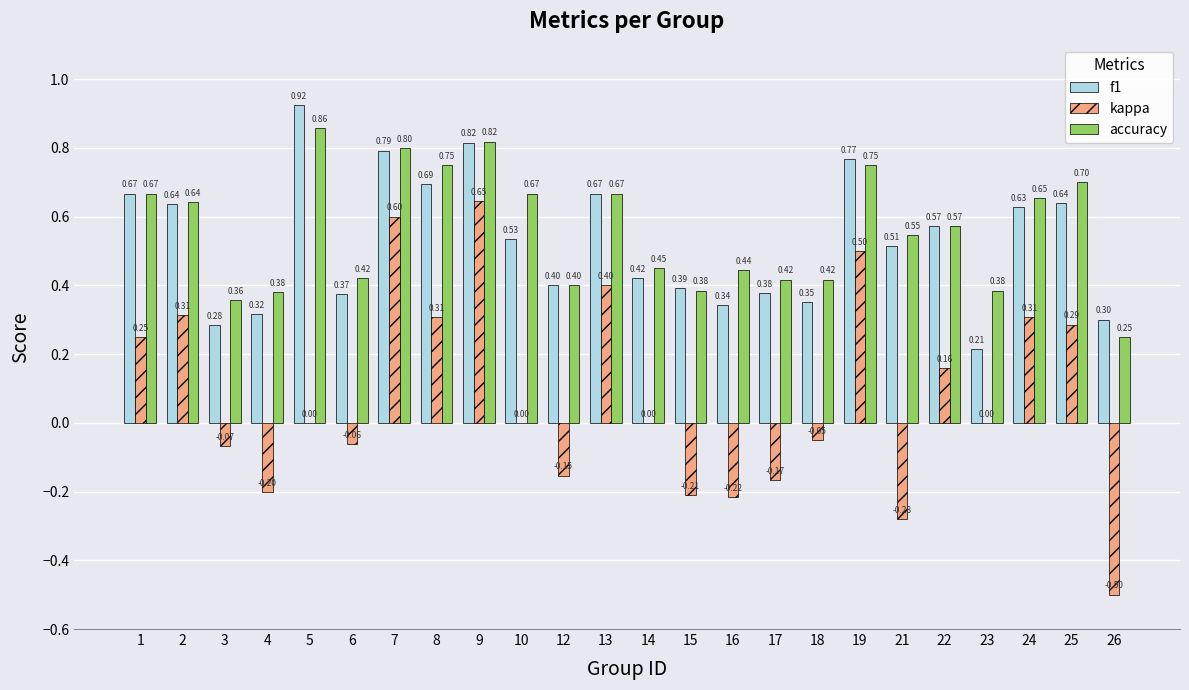

What is the sum of all f1 values?

12.6